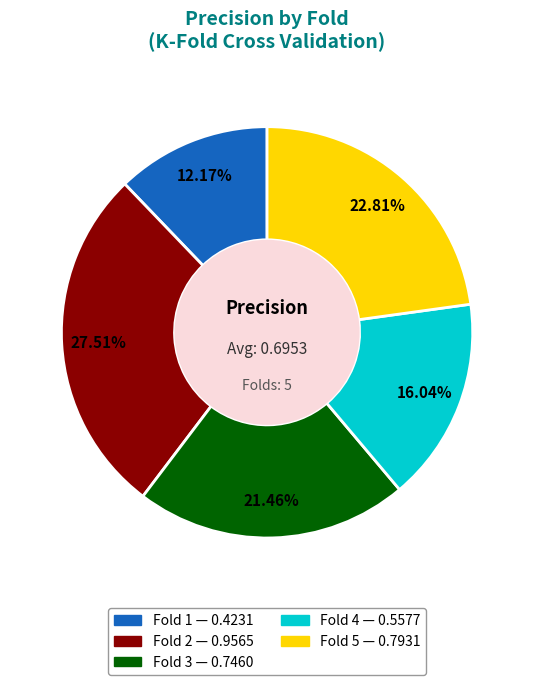

Which category has the smallest portion of the pie?

Fold 1